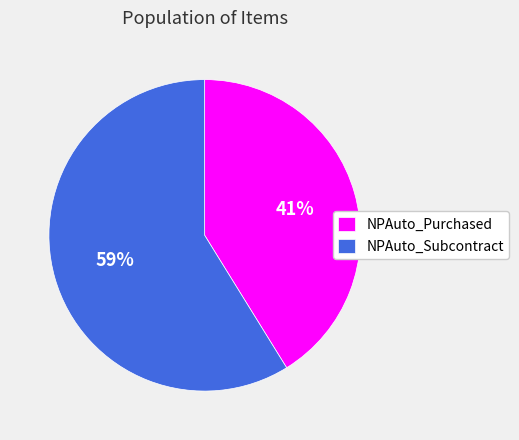

Do NPAuto_Purchased and NPAuto_Subcontract together represent more than half of the pie?

Yes